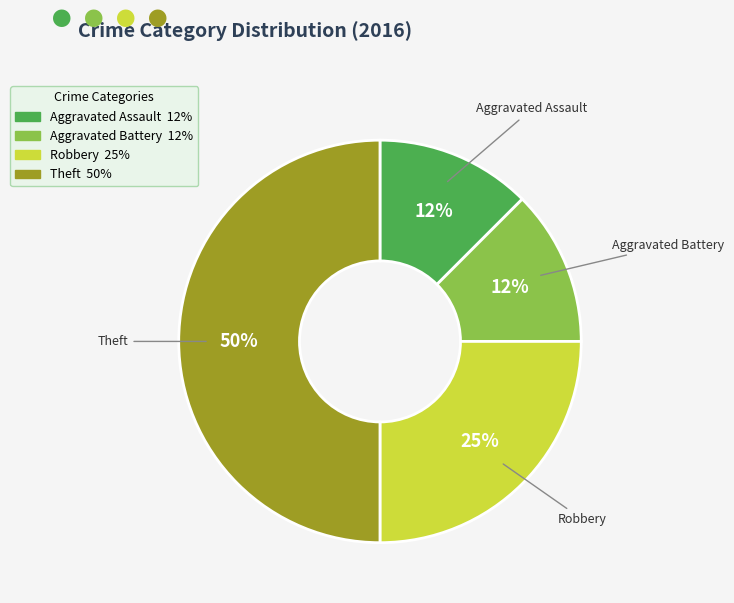

To the nearest percent, what is the average slice percentage?

25%